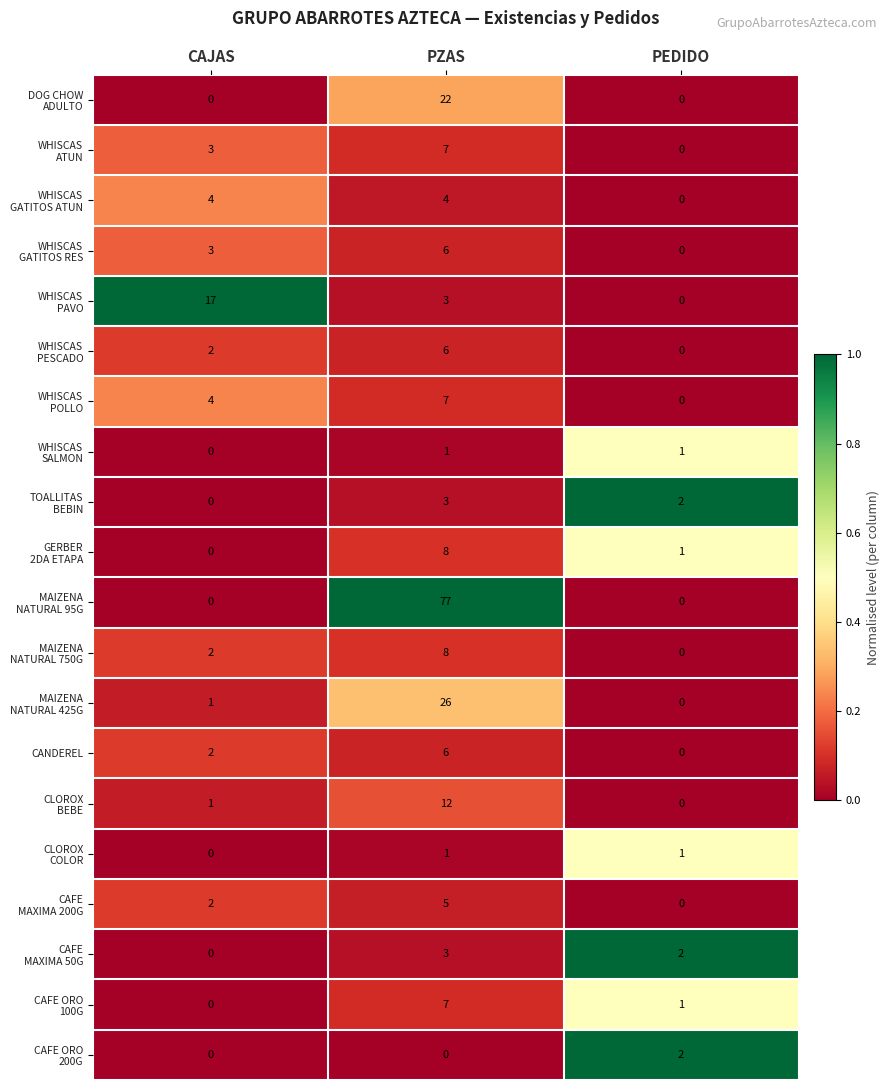

What is the spread (max minus min) of values at CAJAS?

17